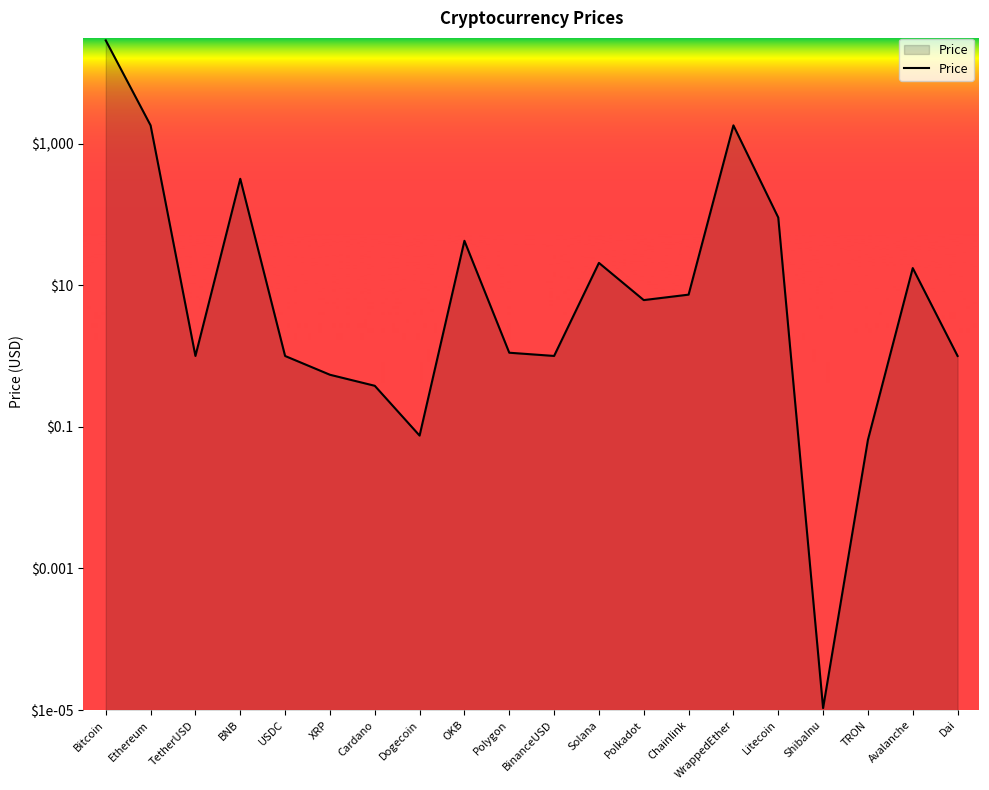

Reading right to left, transcribe all the data shown in this chart.

1.0	17.4	0.1	0.0	90.2	1807.3	7.4	6.2	20.7	1.0	1.1	42.4	0.1	0.4	0.5	1.0	318.1	1.0	1804.8	28623.6